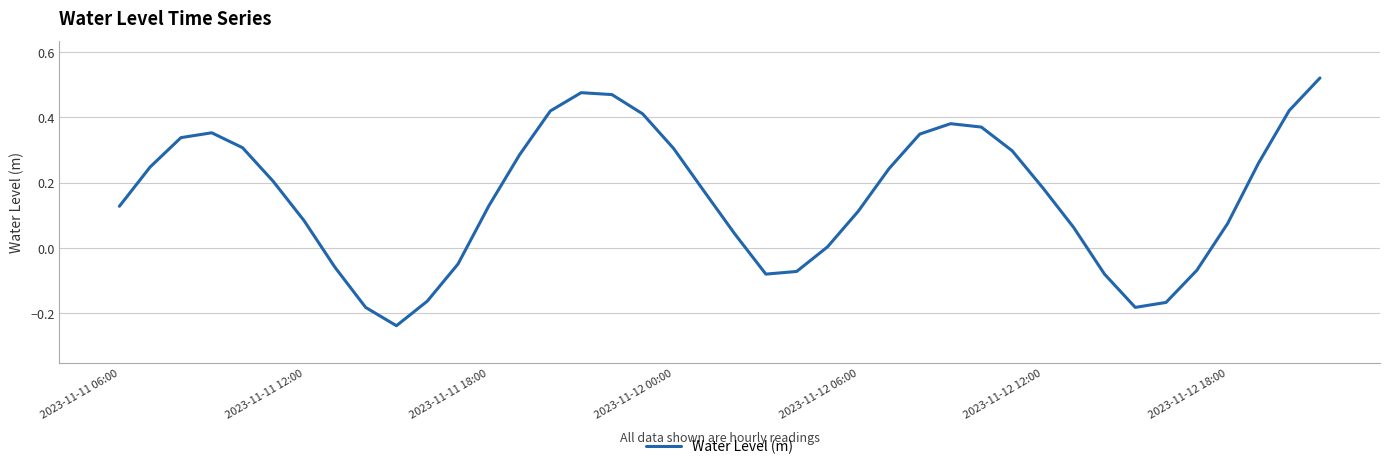

What is the difference between the maximum and minimum values?

0.8